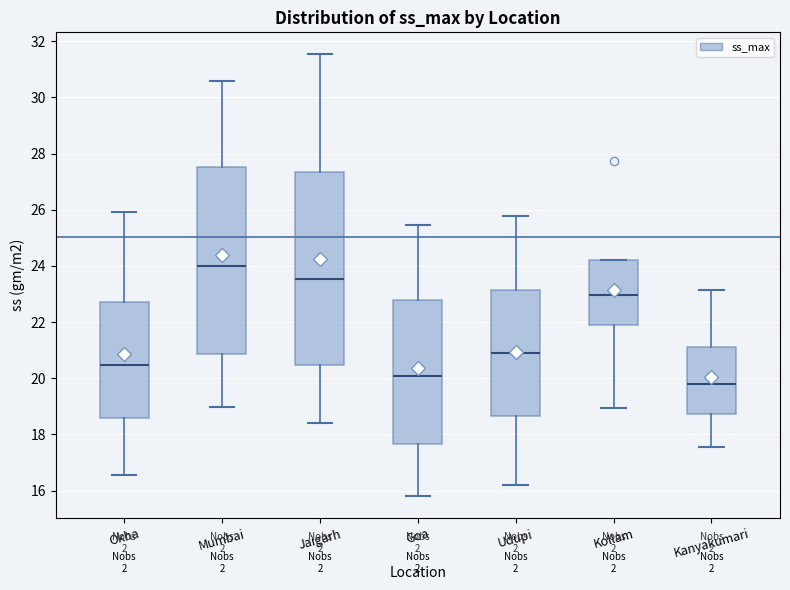

Reading left to right, transcribe this box plot: for each box, give where its median line is, the range the box spans, and where its two whiskers end, as read against the y-axis. The values are not printed on the chart, so give them approximately, as read against the axis.

Okha: median 20.4, box 18.6 to 22.8, whiskers 16.6 to 26.0
Mumbai: median 24.0, box 20.8 to 27.6, whiskers 19.0 to 30.6
Jaigarh: median 23.6, box 20.4 to 27.4, whiskers 18.4 to 31.6
Goa: median 20.0, box 17.6 to 22.8, whiskers 15.8 to 25.4
Udupi: median 20.8, box 18.6 to 23.2, whiskers 16.2 to 25.8
Kollam: median 23.0, box 21.8 to 24.2, whiskers 19.0 to 24.2
Kanyakumari: median 19.8, box 18.8 to 21.2, whiskers 17.6 to 23.2